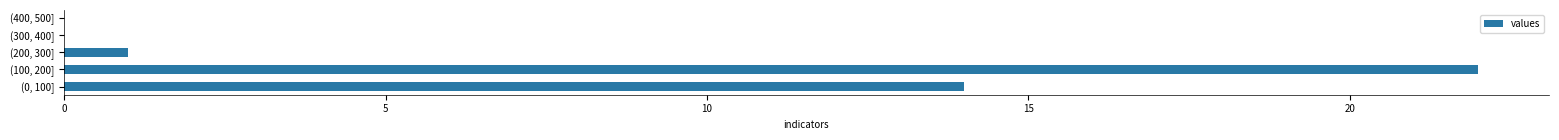

What is the sum of all values?

37